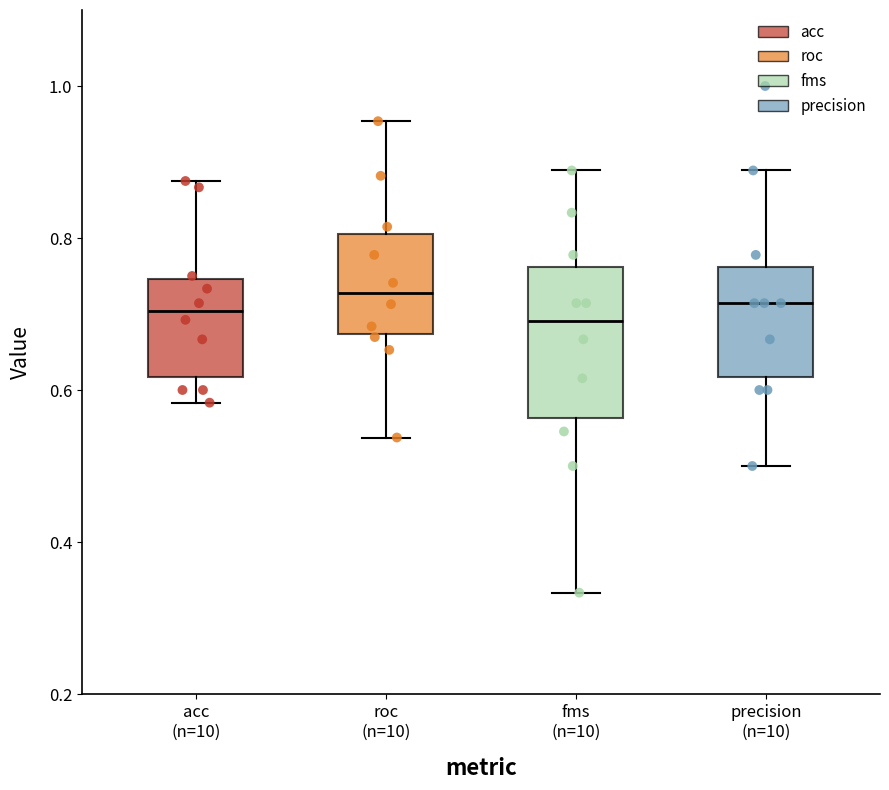

Reading left to right, transcribe this box plot: for each box, give where its median line is, the range the box spans, and where its two whiskers end, as read against the y-axis. The values are not printed on the chart, so give them approximately, as read against the axis.

acc (n=10): median 0.70, box 0.62 to 0.74, whiskers 0.58 to 0.88
roc (n=10): median 0.72, box 0.68 to 0.80, whiskers 0.54 to 0.96
fms (n=10): median 0.70, box 0.56 to 0.76, whiskers 0.34 to 0.88
precision (n=10): median 0.72, box 0.62 to 0.76, whiskers 0.50 to 0.88